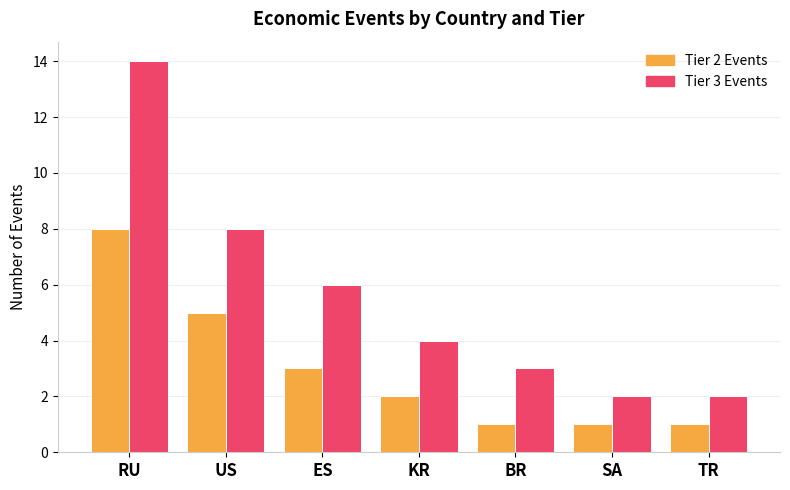

Rank the series by their maximum value, from highest to lowest.

Tier 3 Events, Tier 2 Events